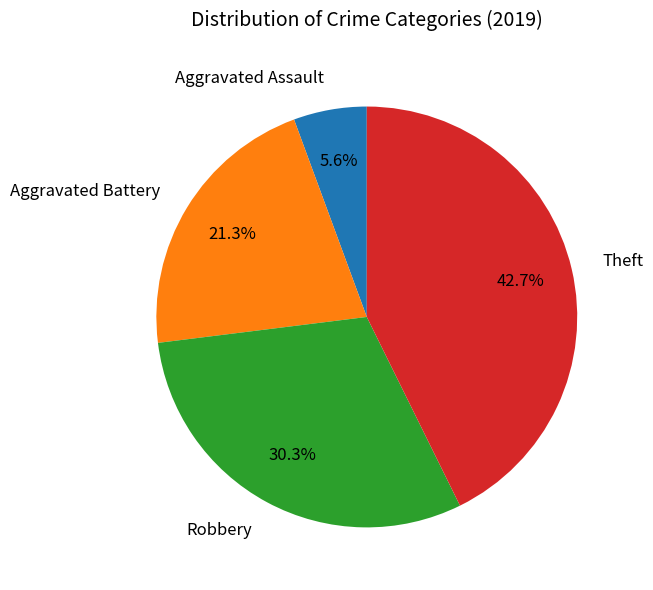

Combined, do Robbery and Aggravated Battery account for over 50%?

Yes